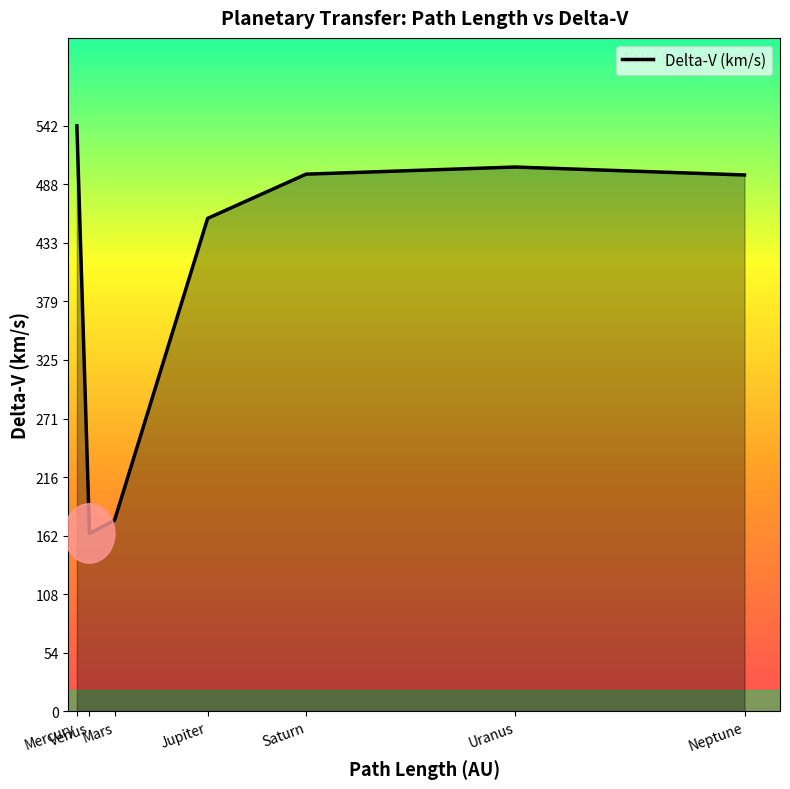

Does the chart display data point markers on the line(s)?

No